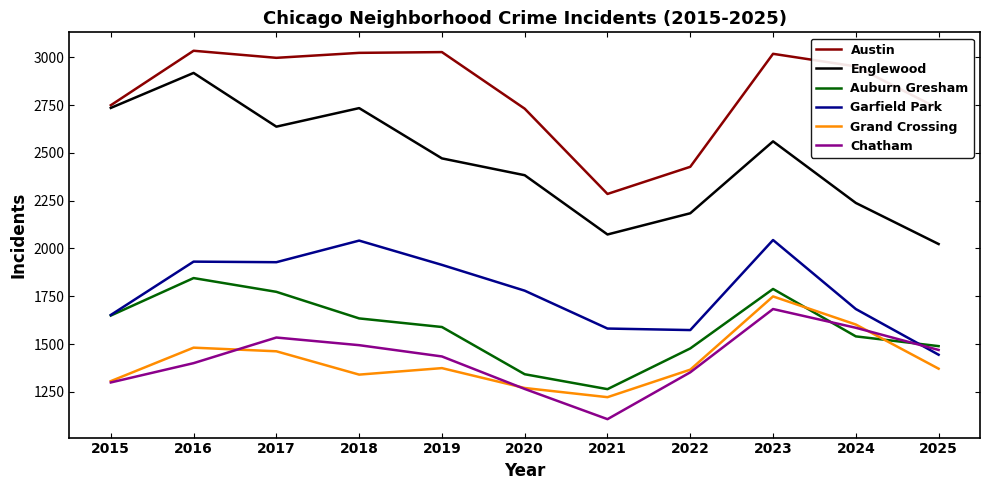

Rank the series at 2025 from highest to lowest value.

Austin, Englewood, Auburn Gresham, Chatham, Garfield Park, Grand Crossing